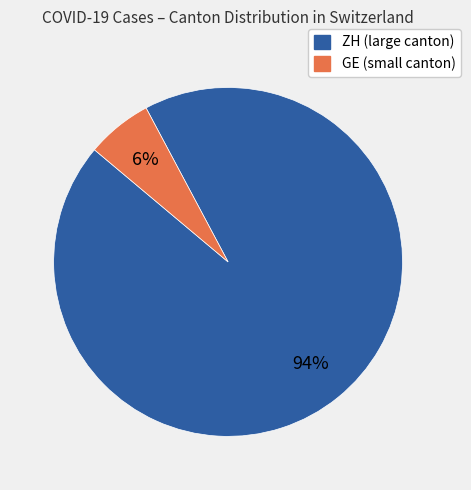

How many slices are in this pie chart?

2